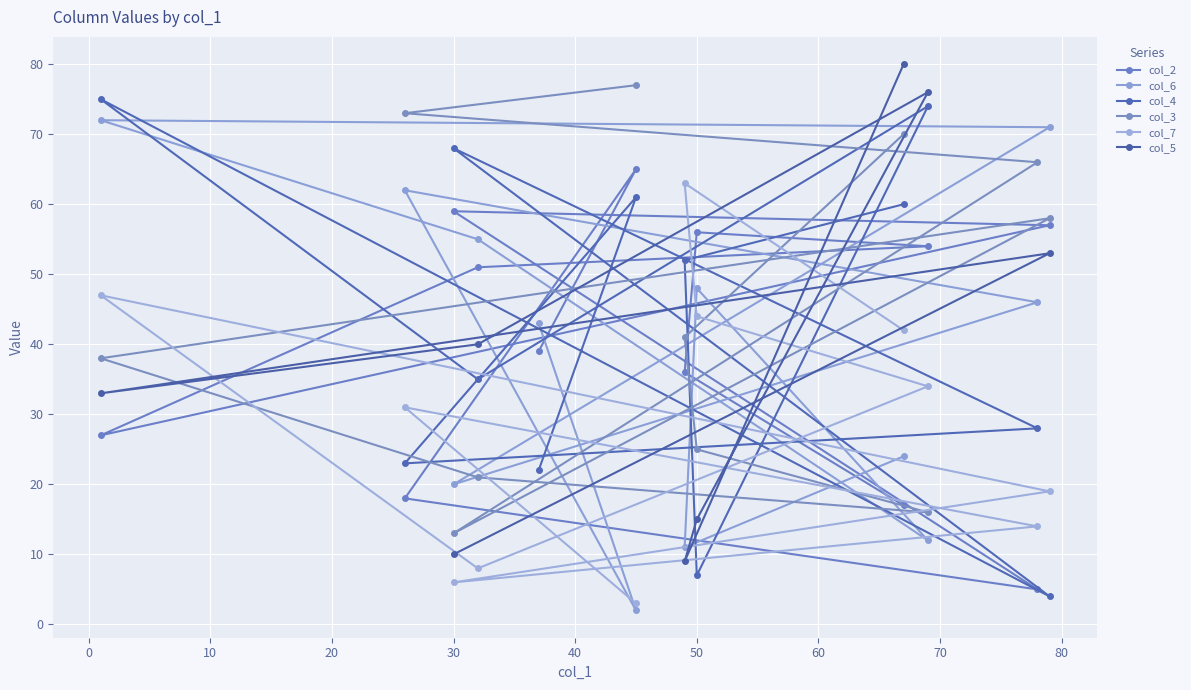

What is the change in value from x to 10?

-22